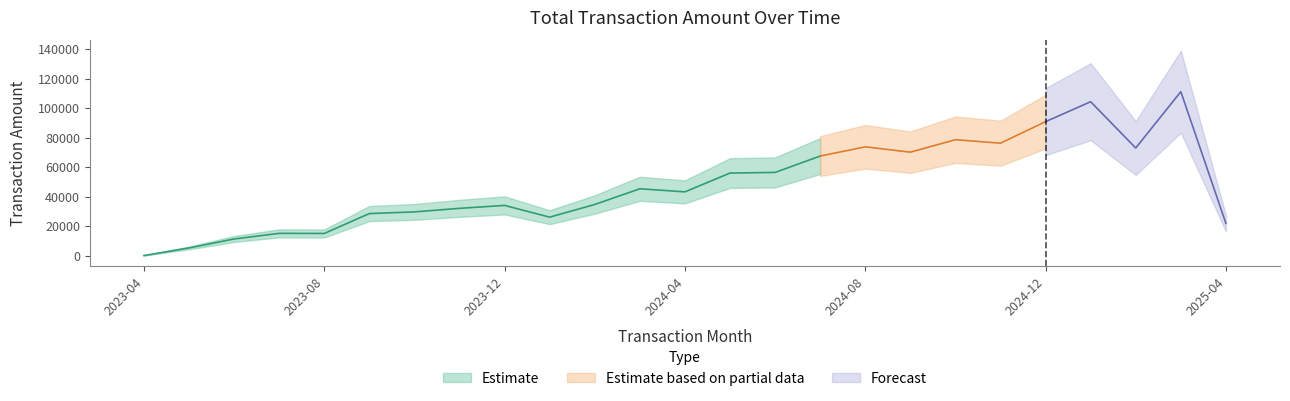

What value does the data have at 2023-06?

11341.2